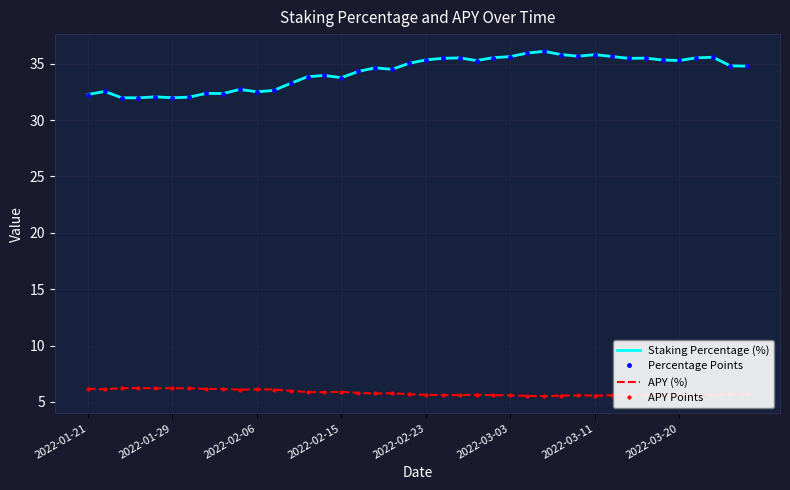

What is the minimum value shown in the chart?

5.5